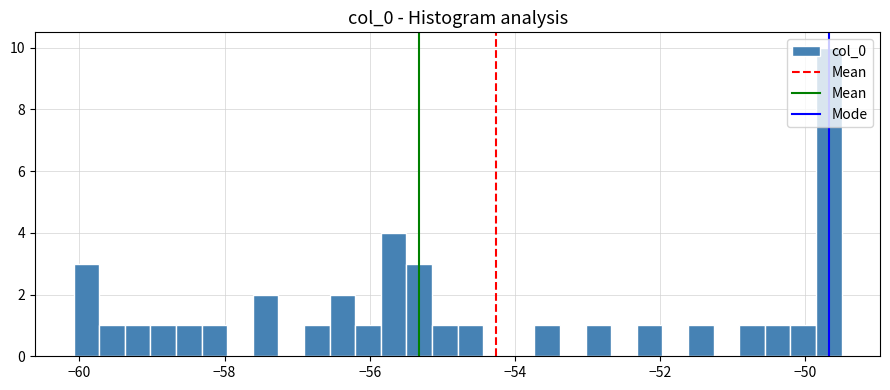

Around what value on the x-axis is the tallest bar? Give the approximate position of its centre, as read against the axis.

-49.6